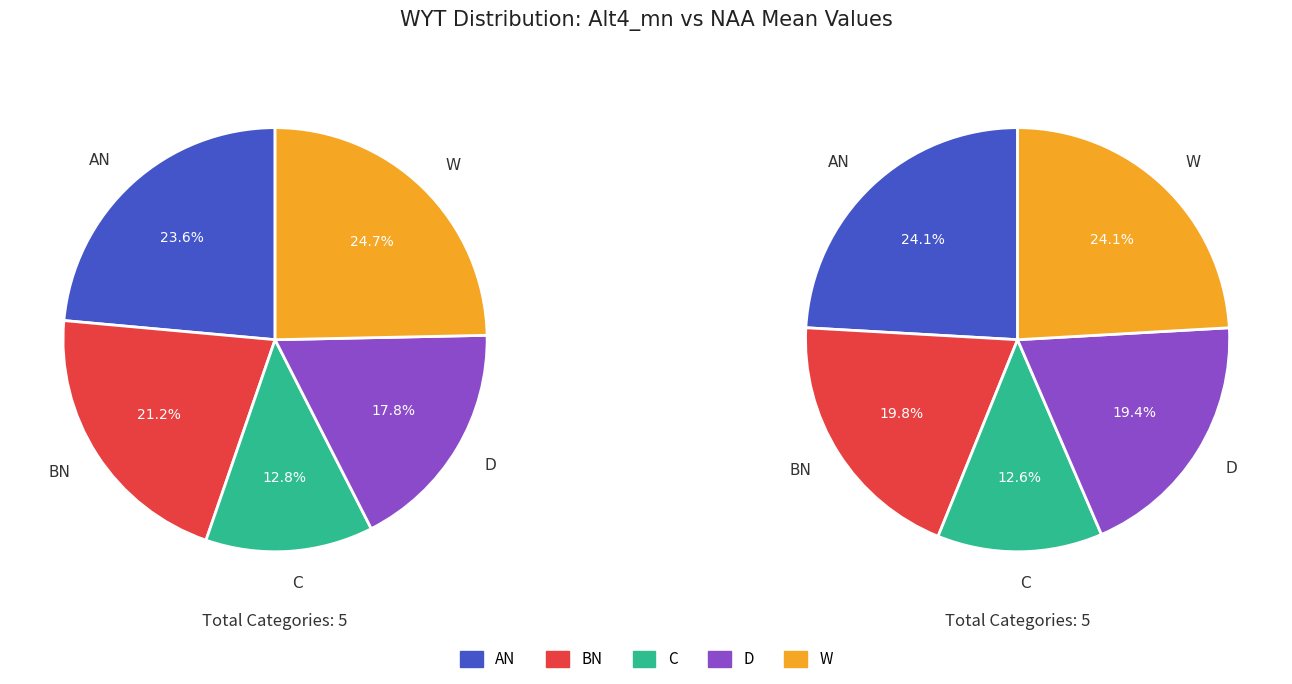

Between BN and W, which is larger?

W